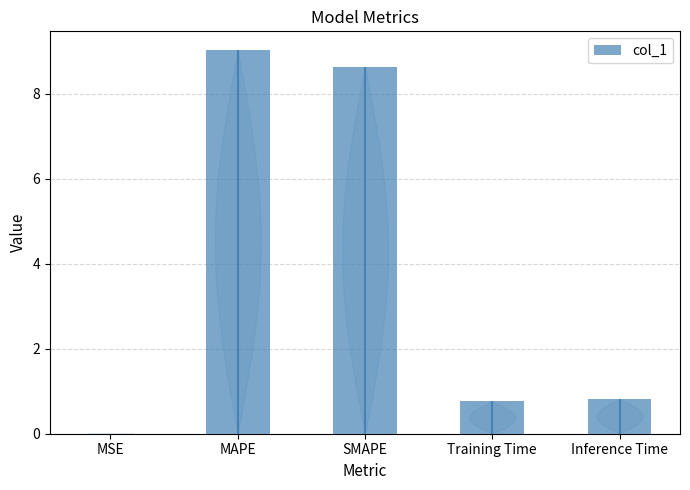

List the labels in order of value, smallest first.

MSE, Training Time, Inference Time, SMAPE, MAPE